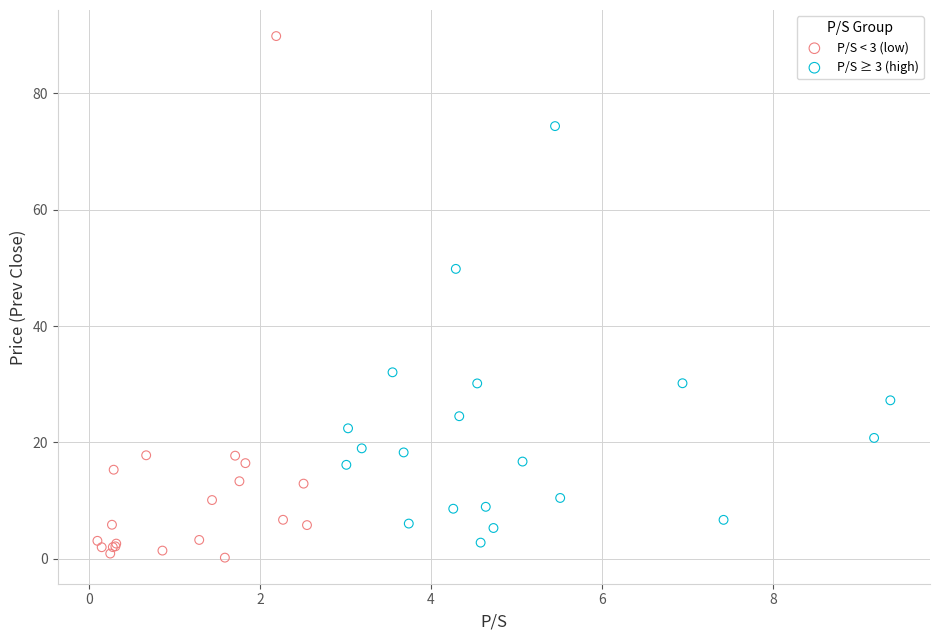

Which series contains the highest Y value?

P/S < 3 (low)